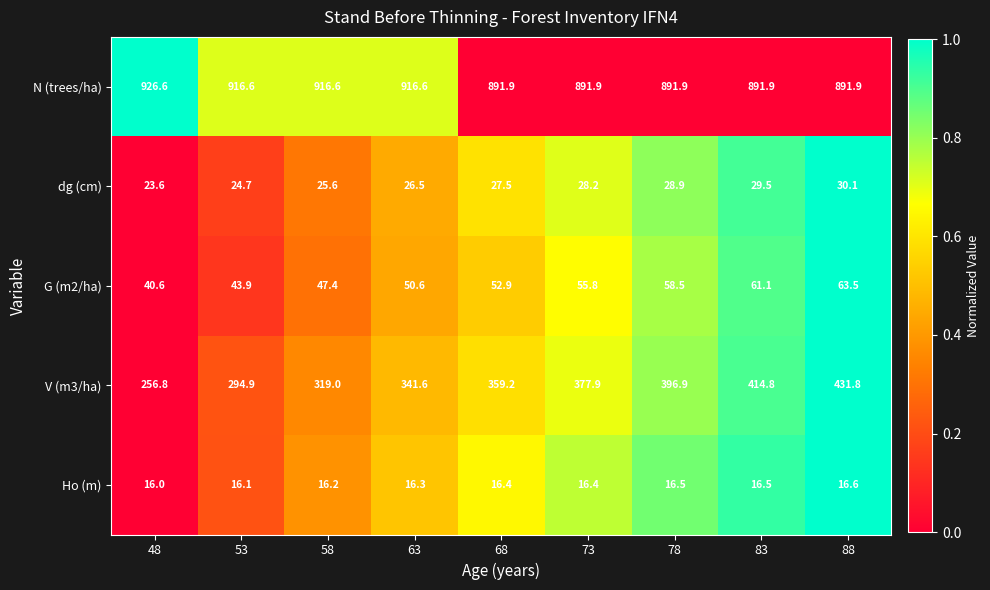

Which series changed the most between 58 and 88?

V (m3/ha)